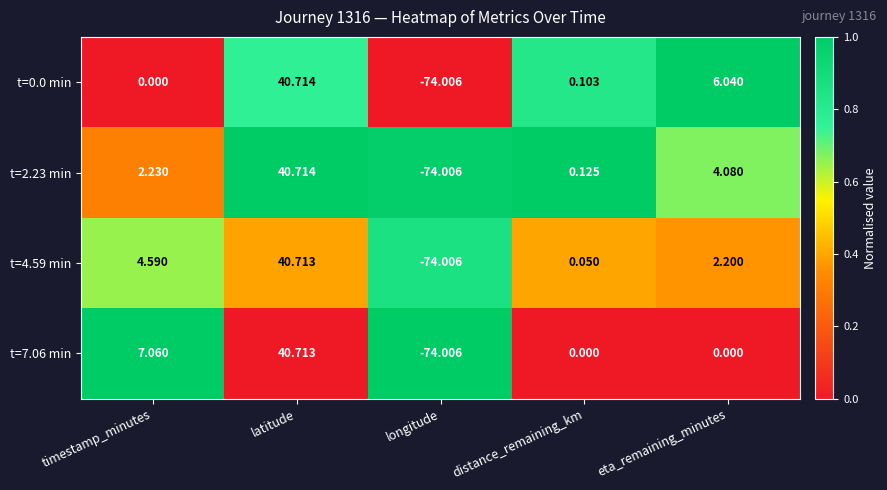

At which label does t=4.59 min first exceed 2?

timestamp_minutes